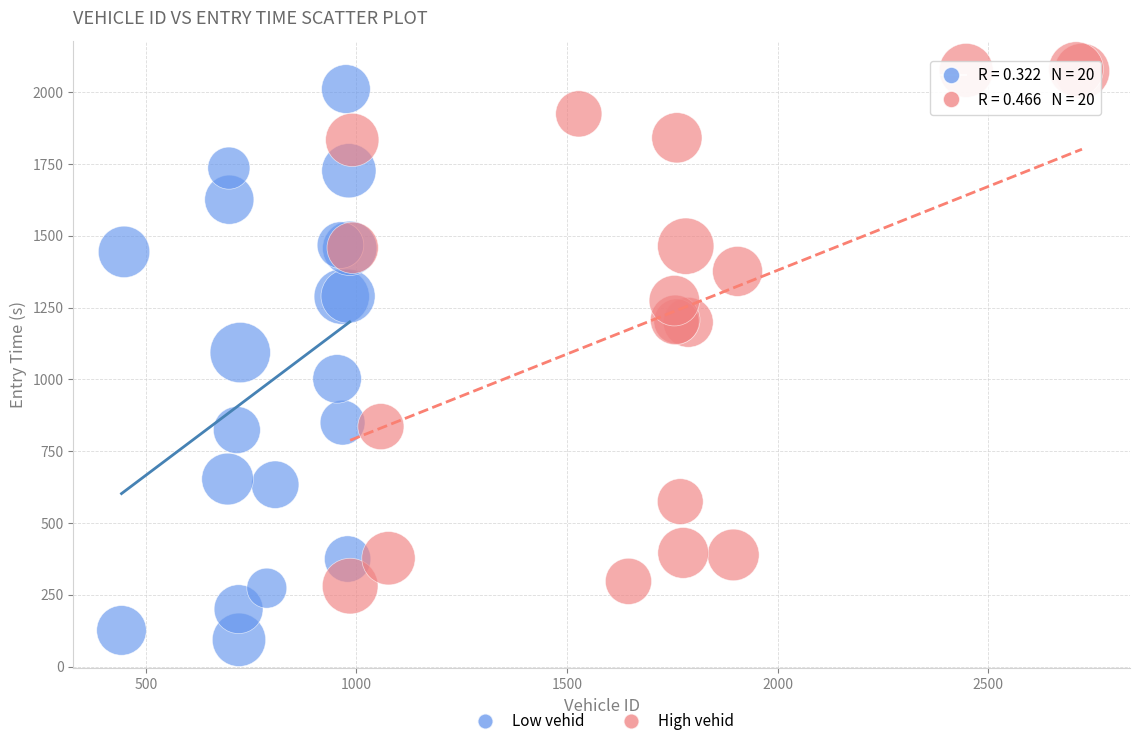

Which series has the widest spread of Y values?

Low vehid